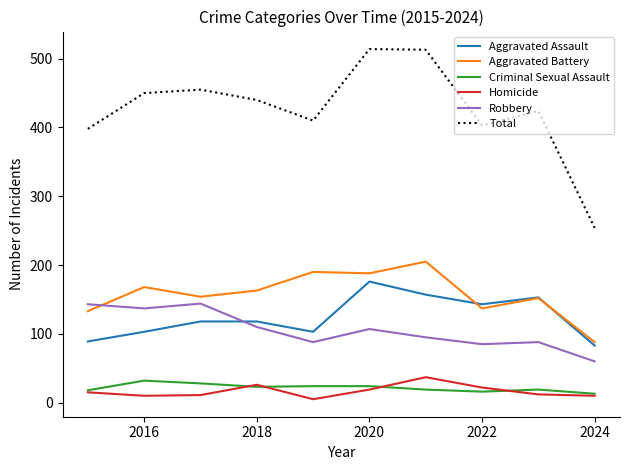

What is the maximum value shown in the chart?

514